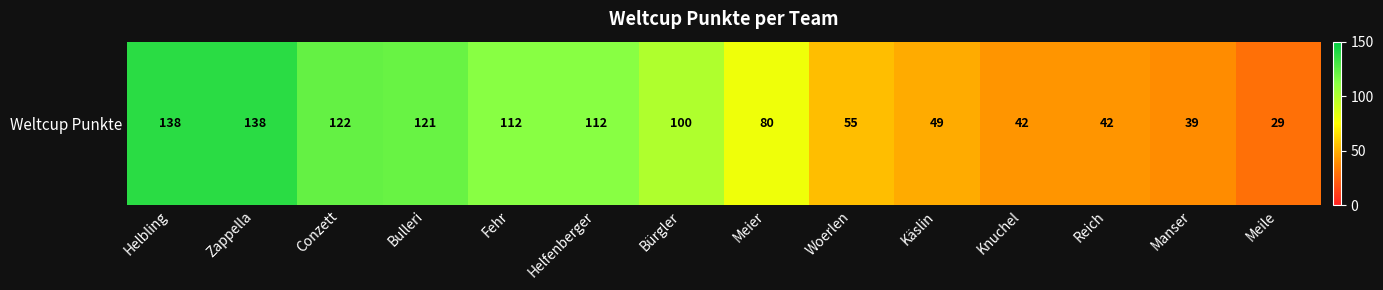

What is the sum of the values at Knuchel and Bulleri?

163